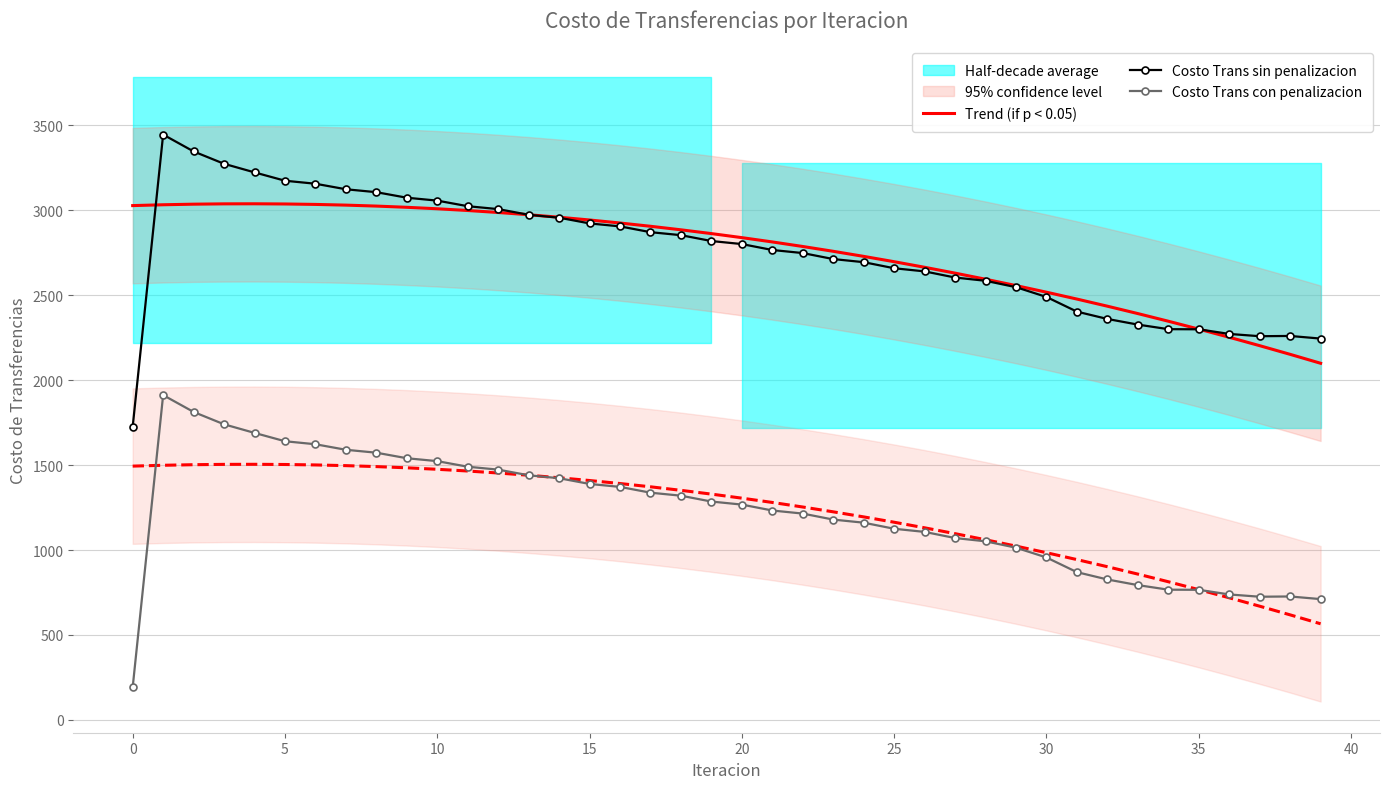

What is the maximum value for Costo Trans sin penalizacion?

3446.3